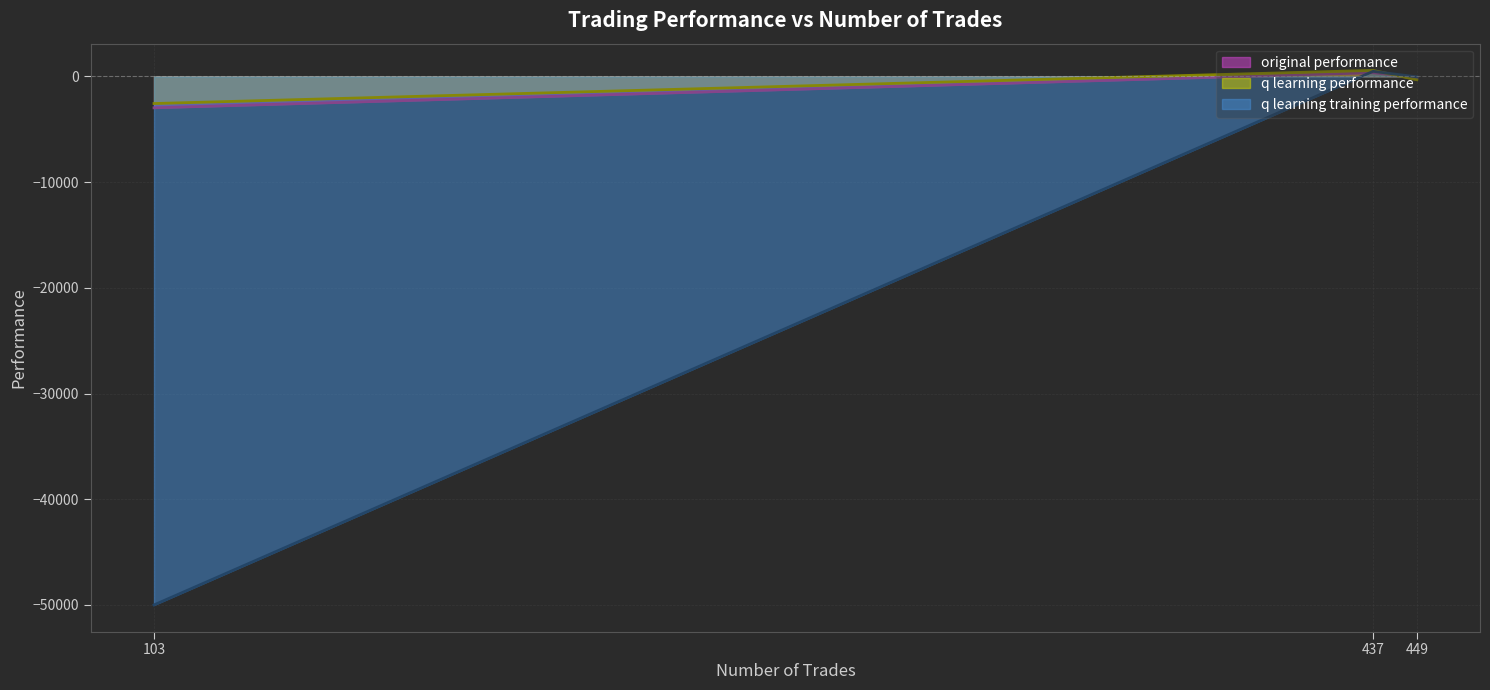

What are all the series names shown in the legend?

original performance, q learning performance, q learning training performance